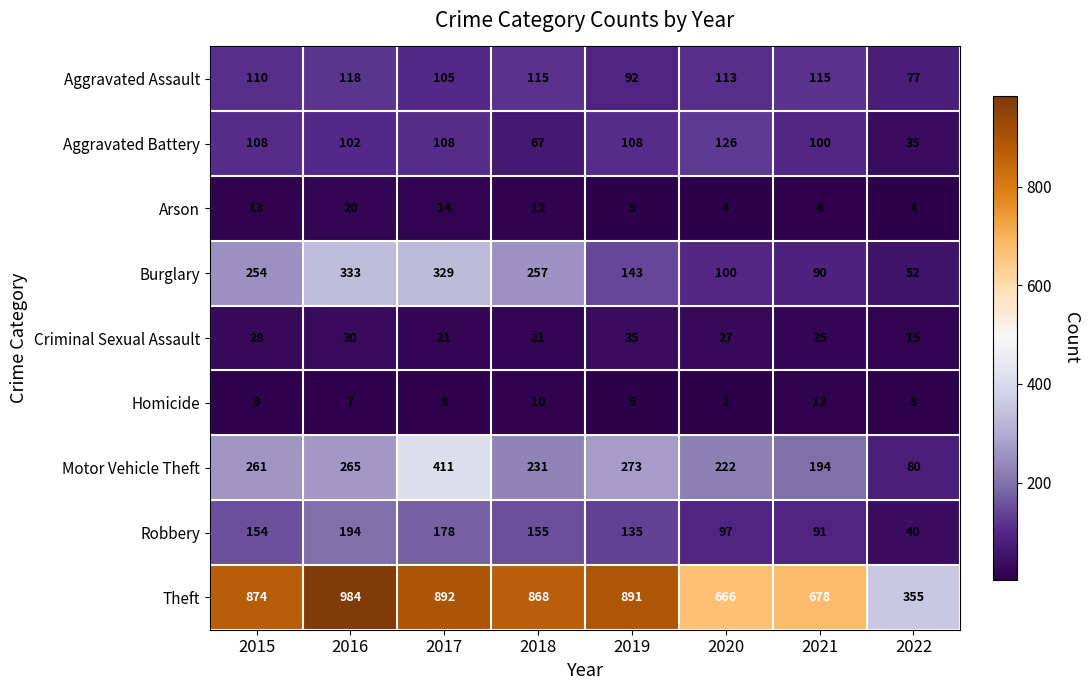

Which category has the lowest value across all series?

2020